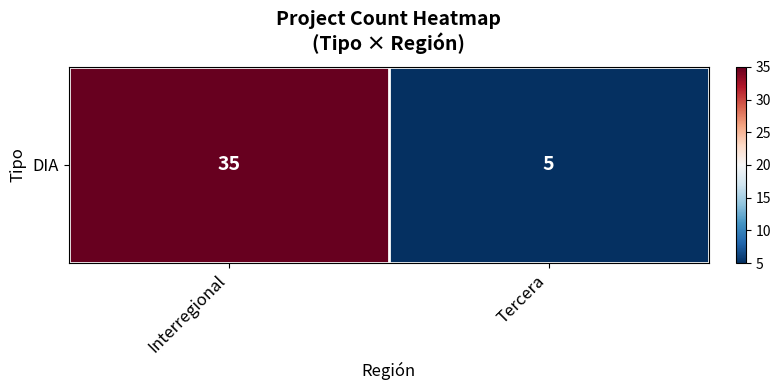

What is the average value?

20